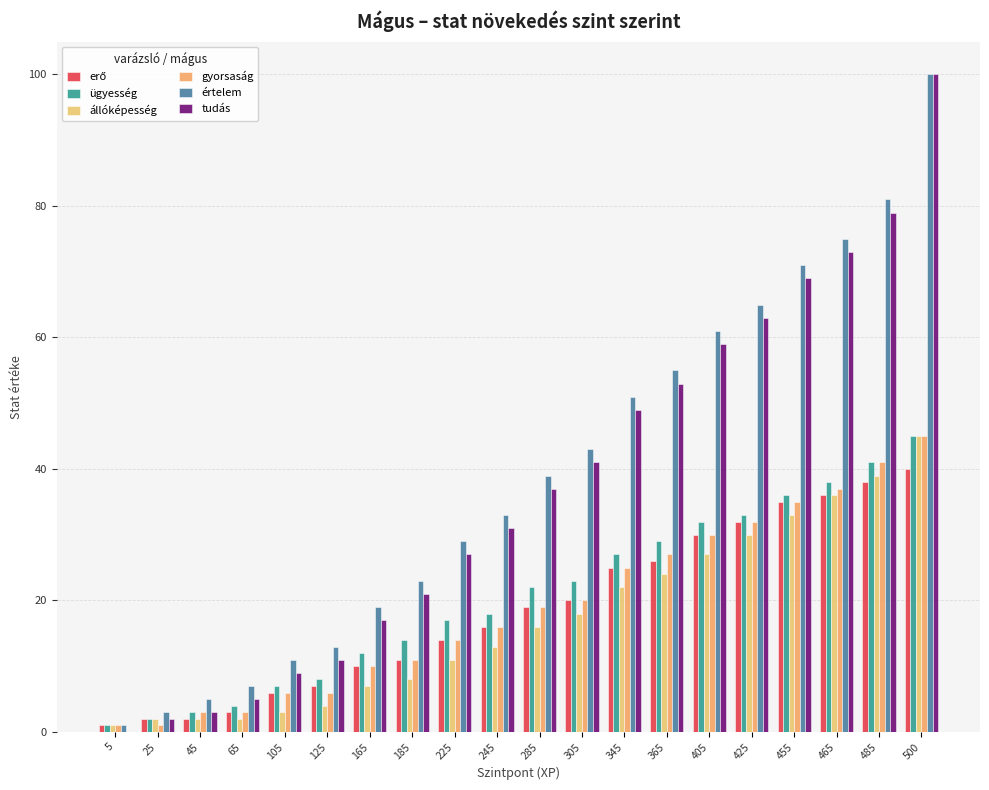

What value does the állóképesség series have at 245?

13